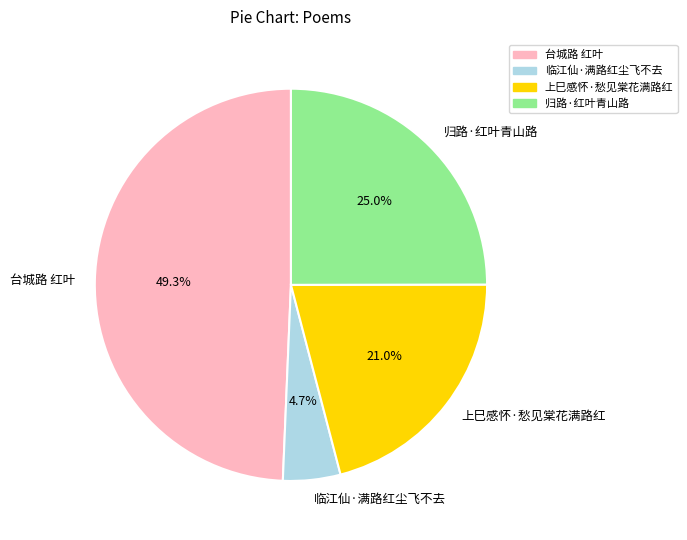

What percentage do 上巳感怀·愁见棠花满路红 and 临江仙·满路红尘飞不去 together represent?

25.7%